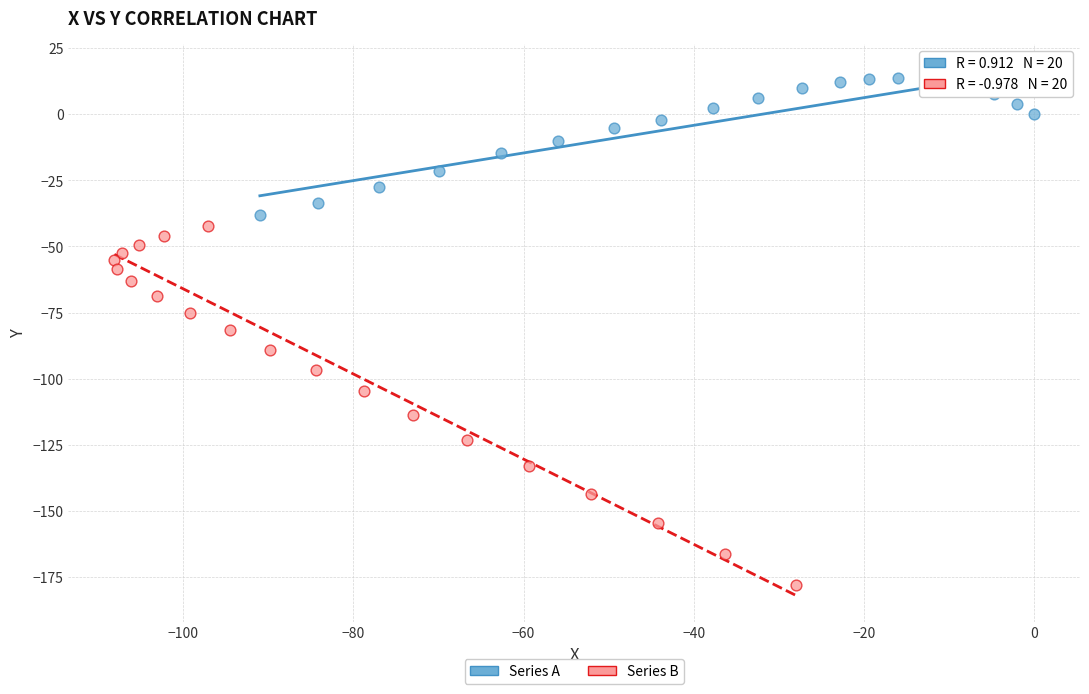

Which series contains the lowest Y value?

Series B